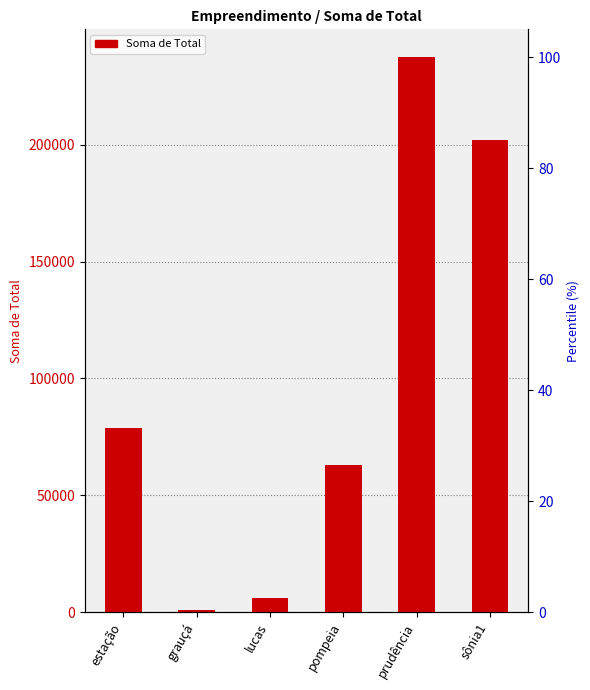

What is the minimum value shown in the chart?

889.2